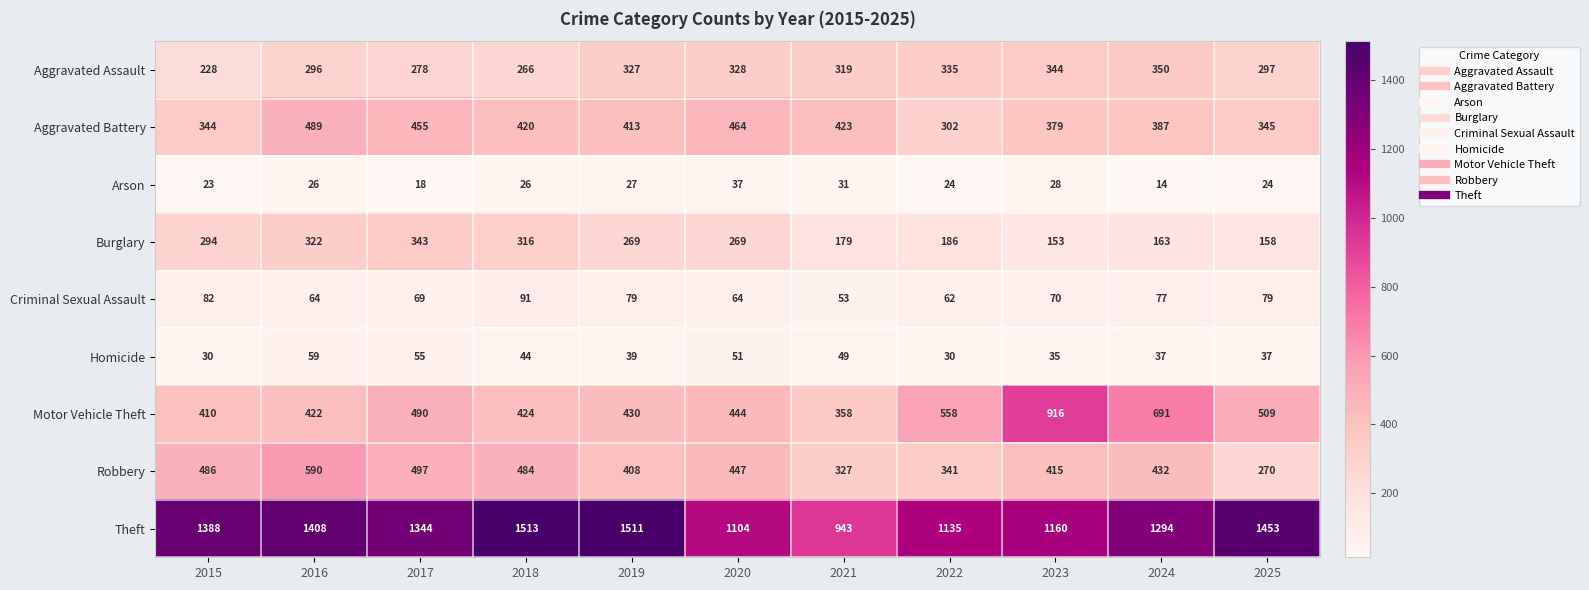

At how many categories does at least one series exceed 301?

11